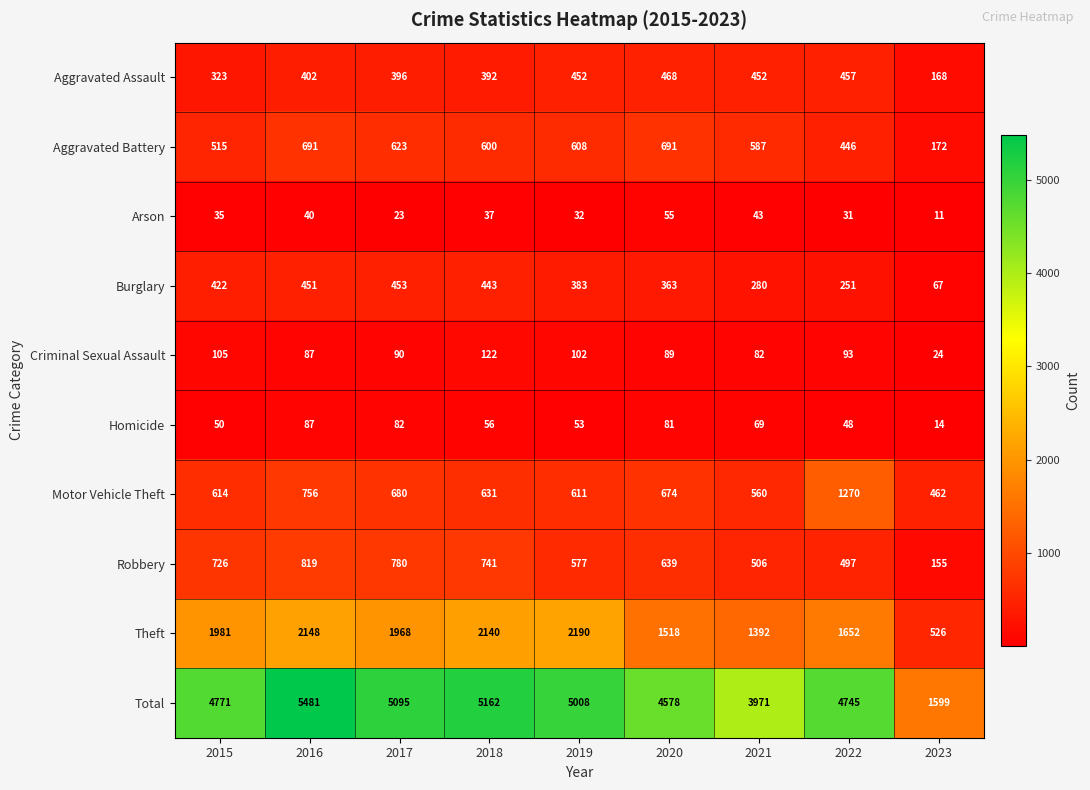

What is the difference between the maximum and minimum values in the Theft series?

1664